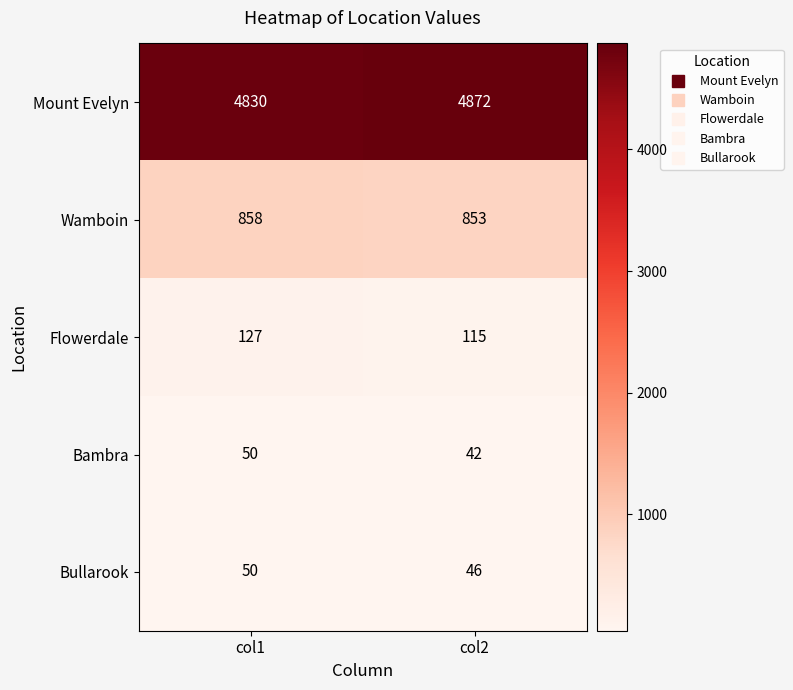

Reading left to right, extract all data points from this chart.

Mount Evelyn: 4830	4872
Wamboin: 858	853
Flowerdale: 127	115
Bambra: 50	42
Bullarook: 50	46